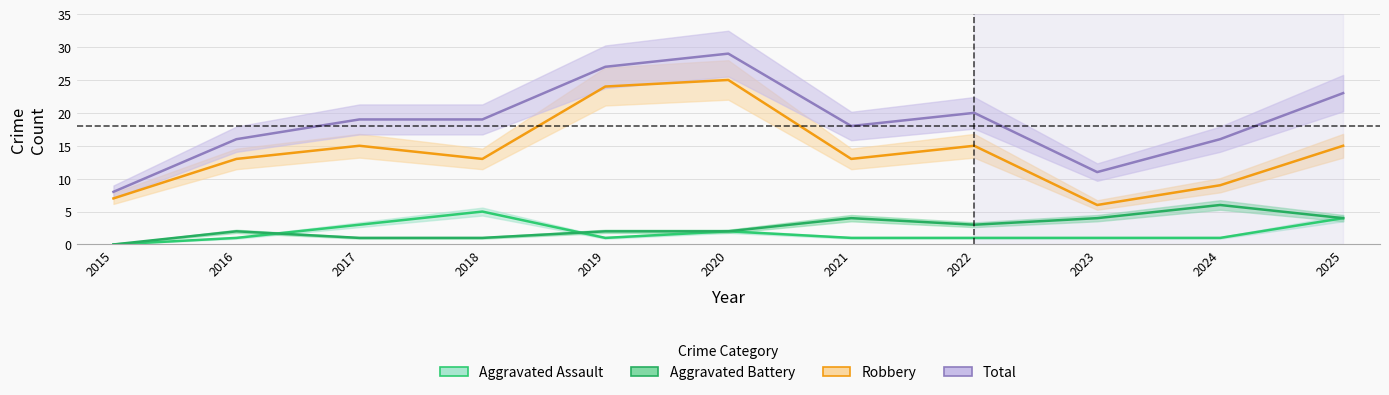

Count the number of data series in this chart.

4